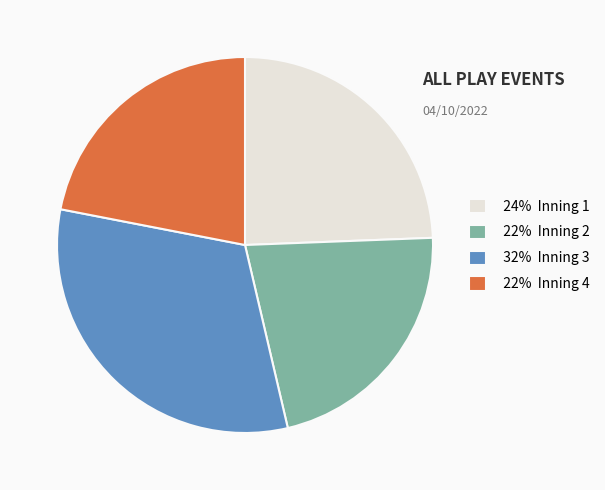

Is the sum of 22% Inning 4 and 22% Inning 2 greater than half?

No